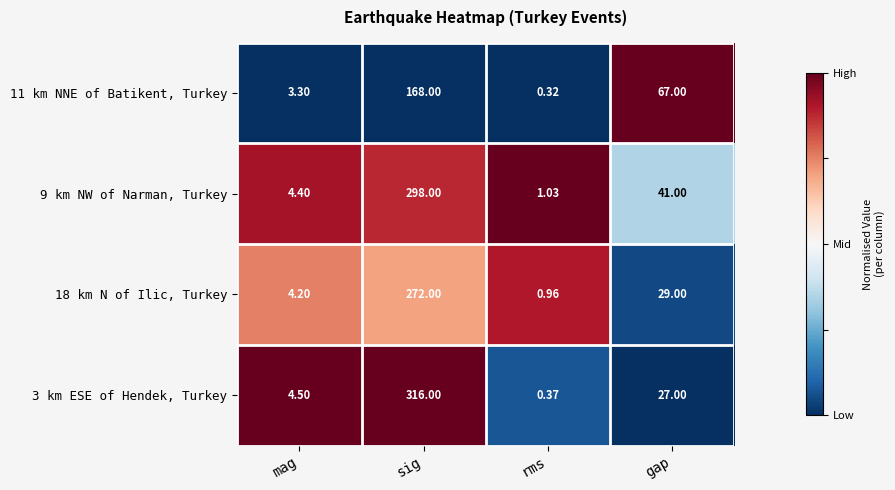

Which category has the highest value in the 3 km ESE of Hendek, Turkey series?

sig